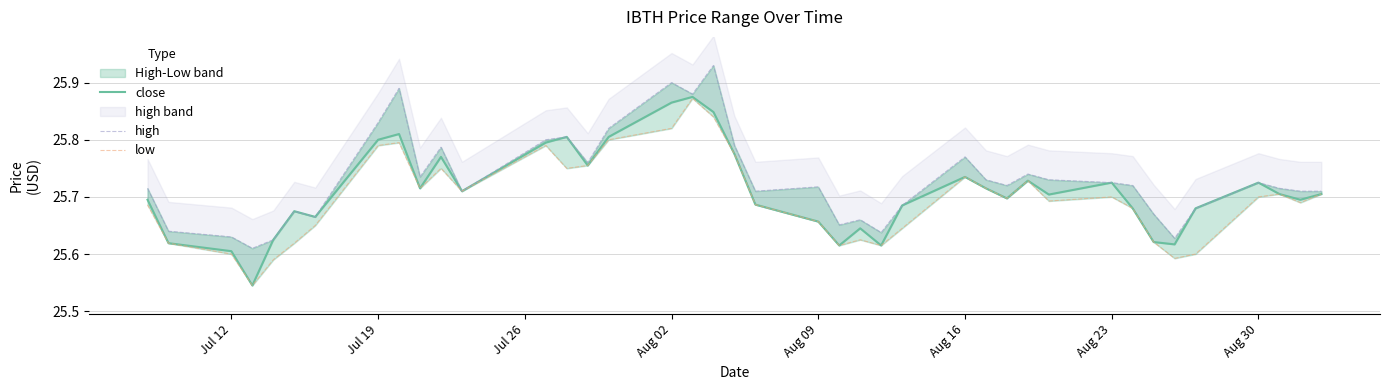

How many close values are between 25 and 26?

40